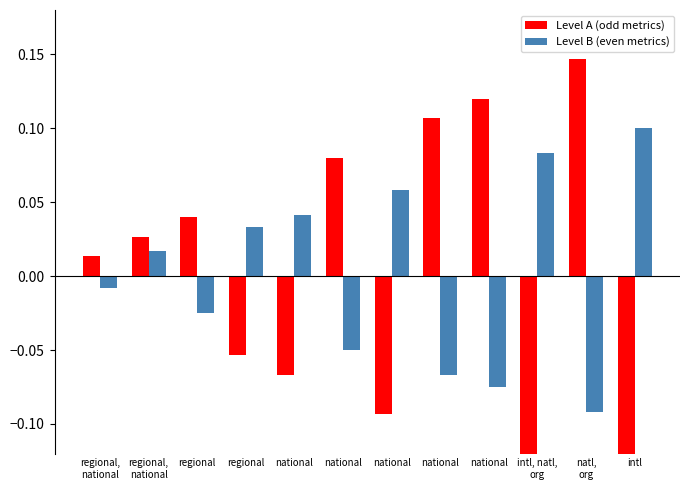

What is the label of the 11th bar from the right?

regional,
national